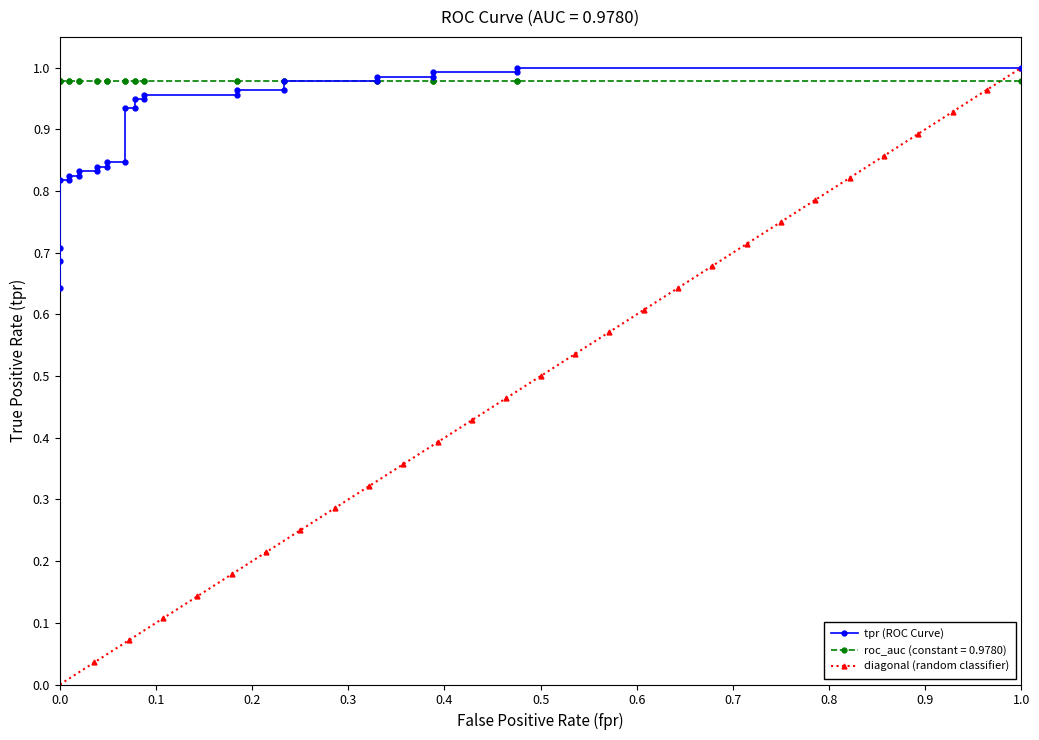

Which series has the widest spread of values?

diagonal (random classifier)